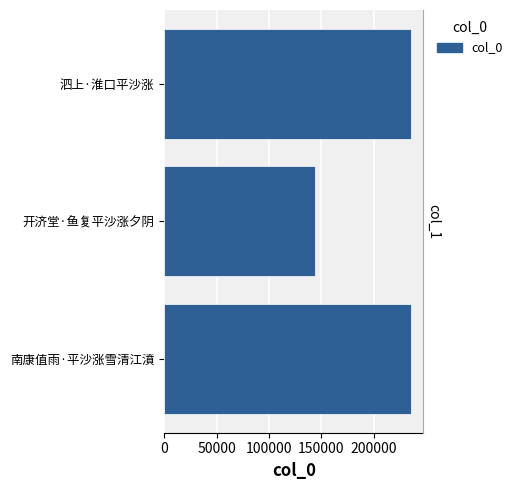

What is the maximum value shown in the chart?

235894